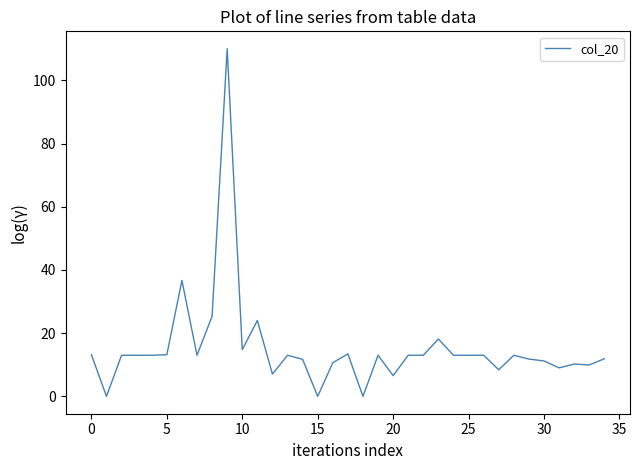

What is the maximum value shown in the chart?

110.0